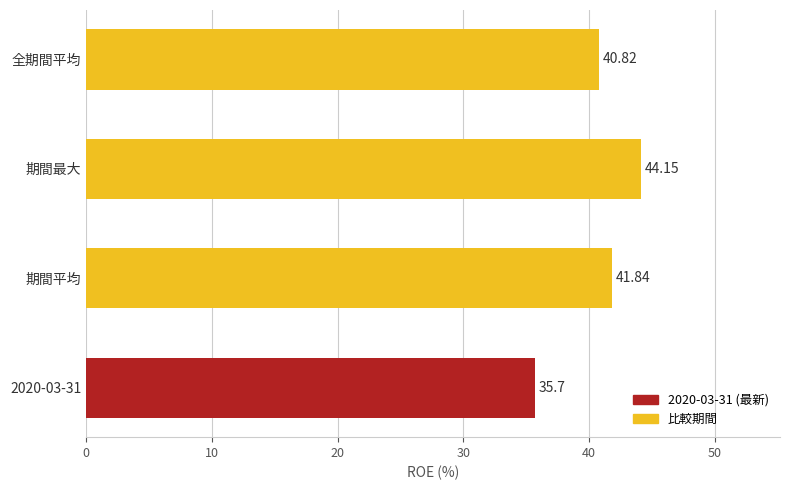

List the labels in order of value, smallest first.

2020-03-31, 全期間平均, 期間平均, 期間最大